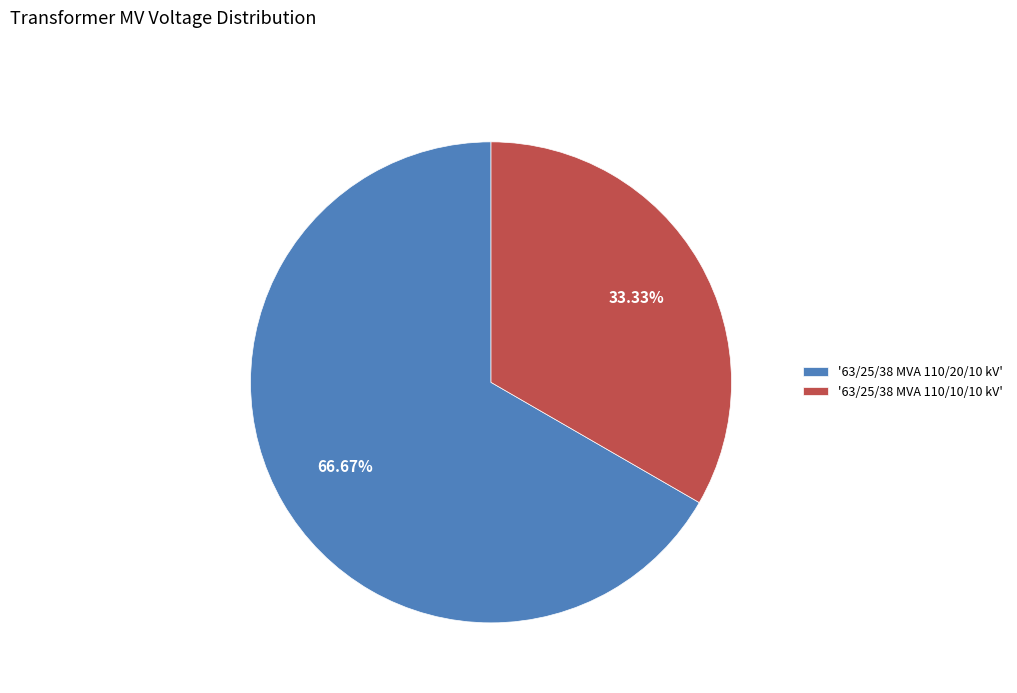

Is there any slice that represents more than half of the pie?

Yes